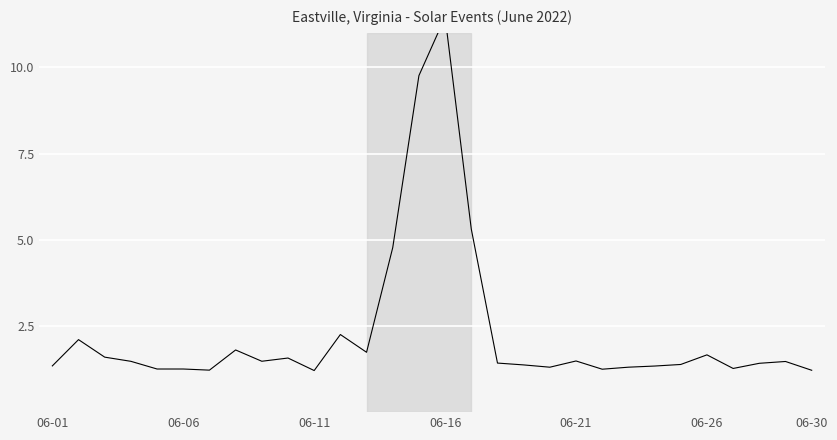

What is the value of the 30th point from the left?

1.2